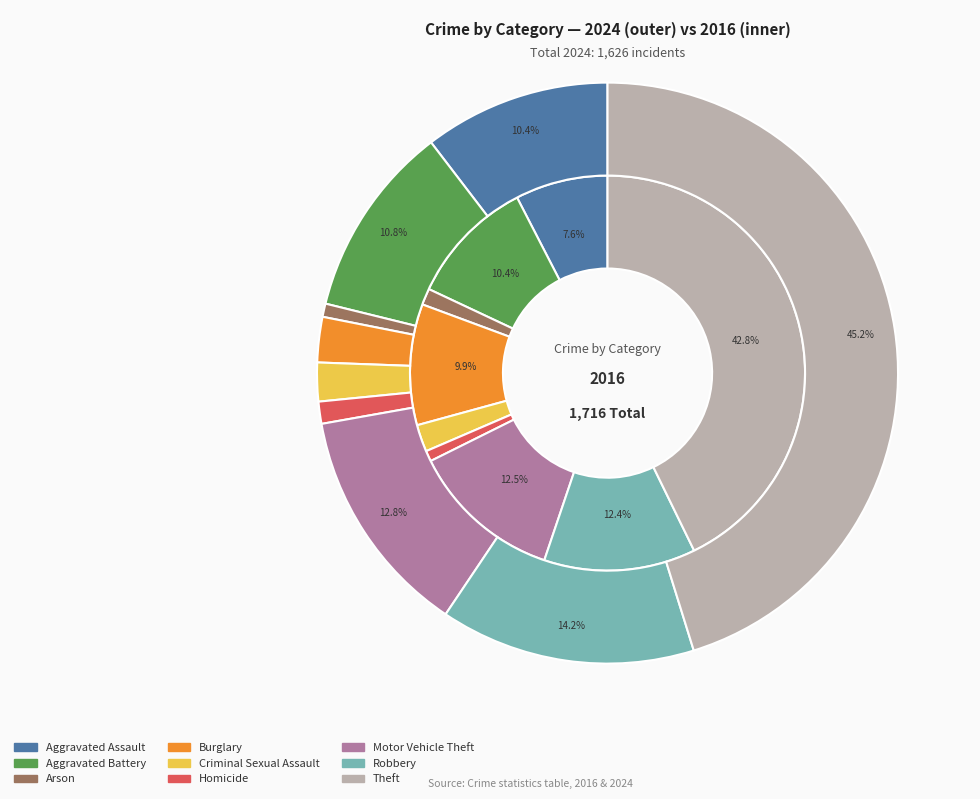

To the nearest percent, what is the difference between the largest and smallest slice percentages?

44%